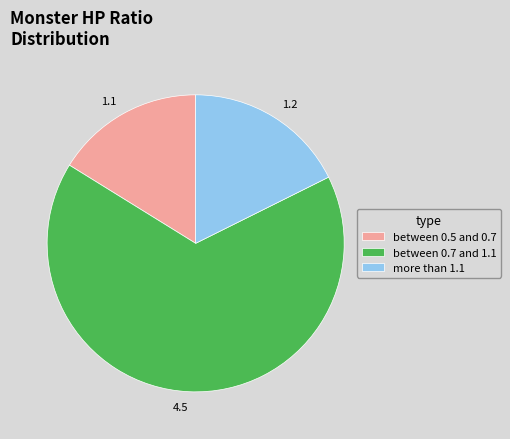

The between 0.7 and 1.1 slice represents 54% of the pie. True or false?

False